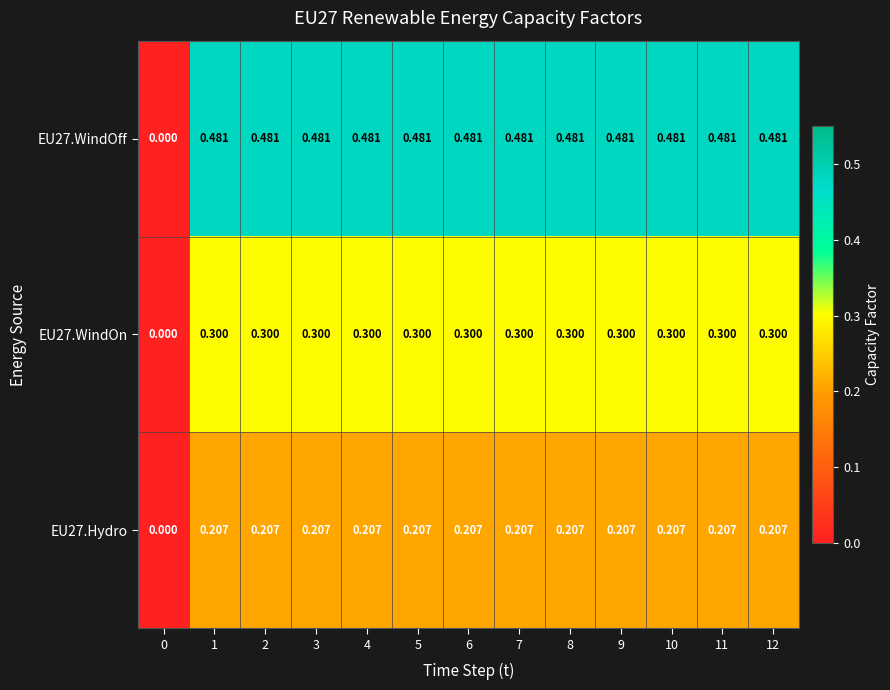

Is the value of EU27.WindOff at 8 greater than the value of EU27.WindOn at 0?

Yes